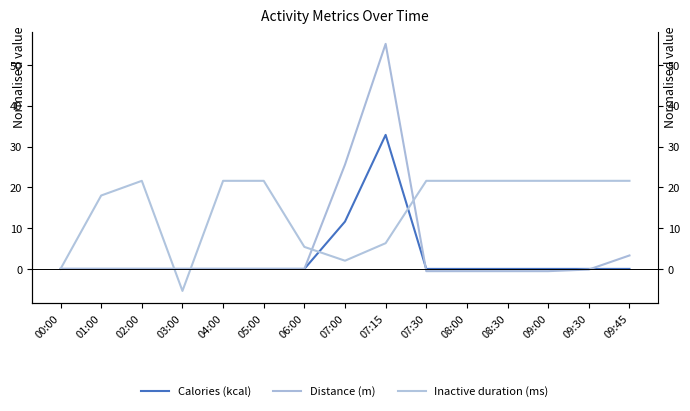

What is the minimum value shown in the chart?

-5.4